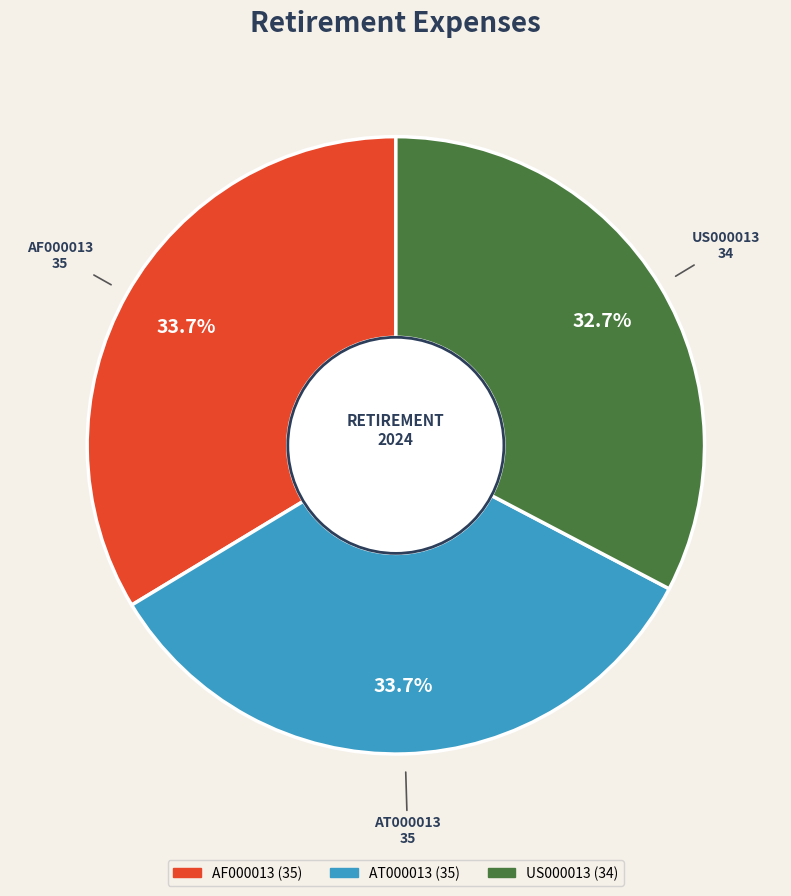

To the nearest percent, what is the difference between the largest and smallest slice percentages?

1%